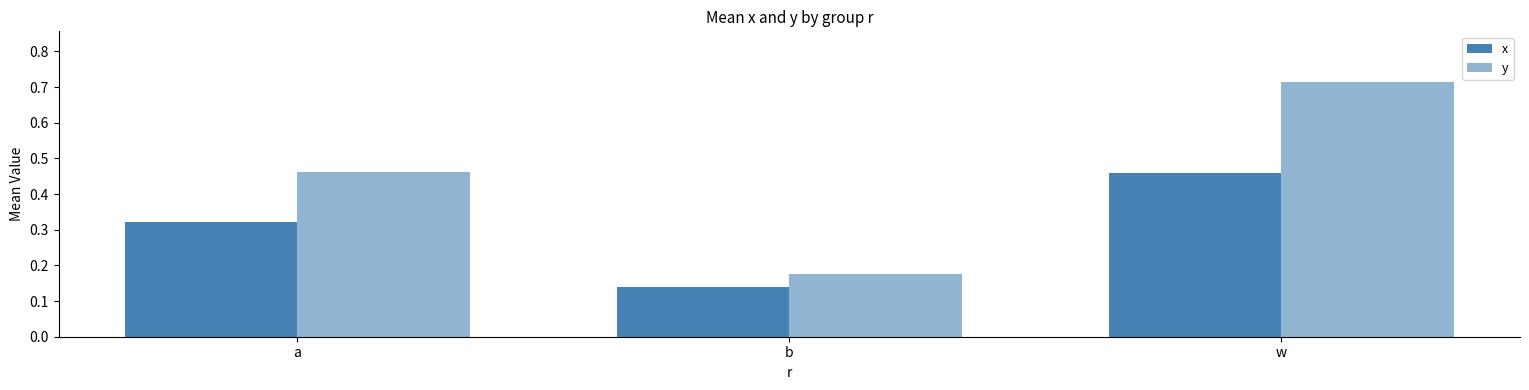

How many groups of bars are there?

3